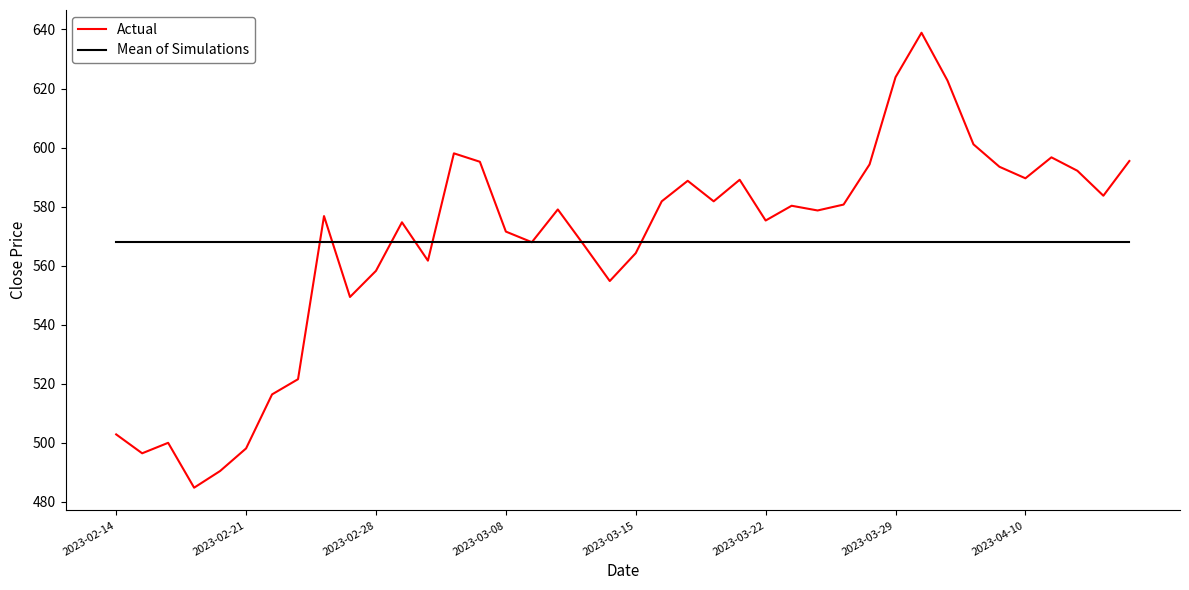

Which series has the largest range (max minus min)?

Actual